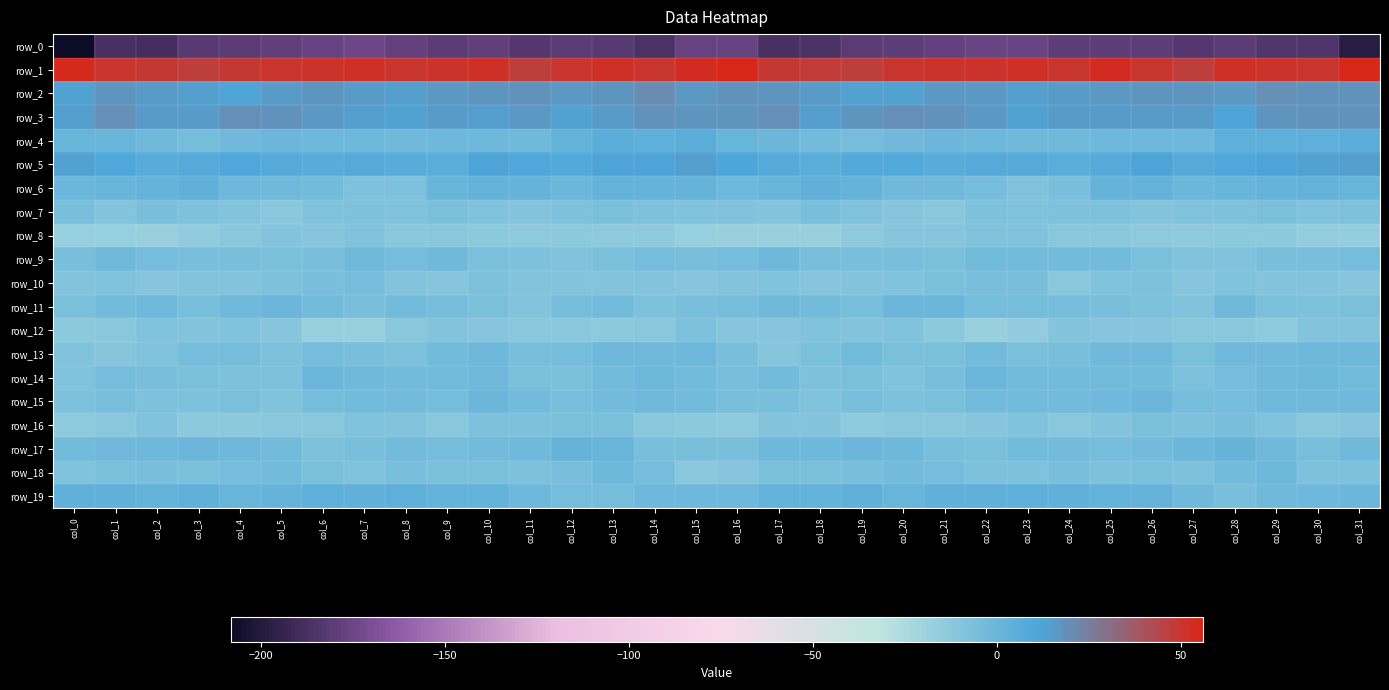

The row_15 series shows -2.0 at col_14. True or false?

True